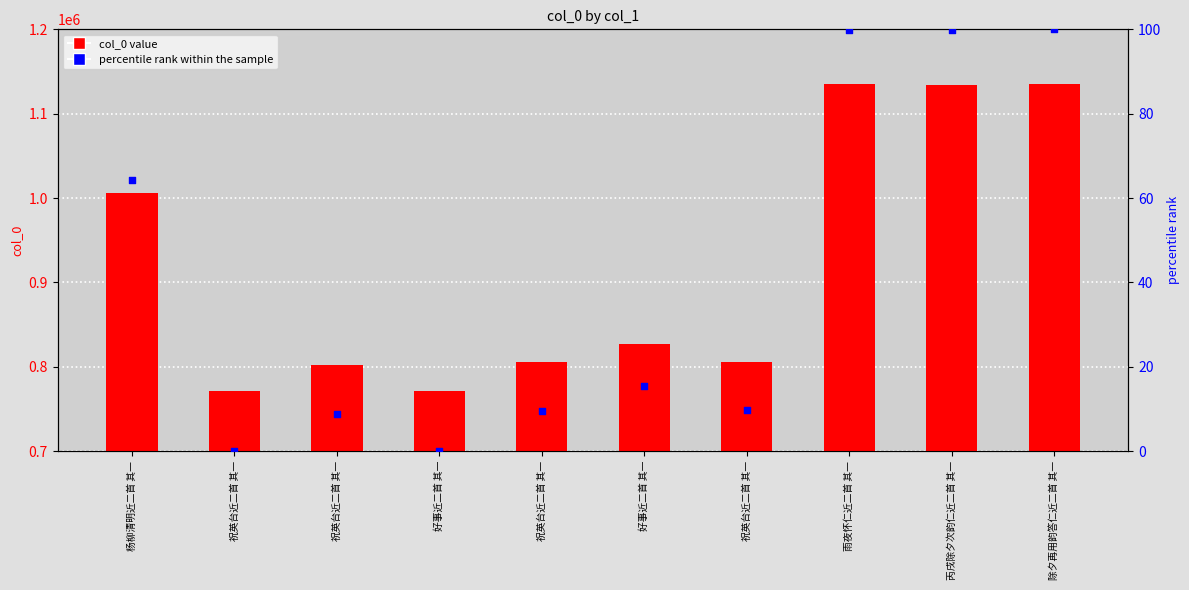

Which series reaches the maximum Y coordinate?

col_0